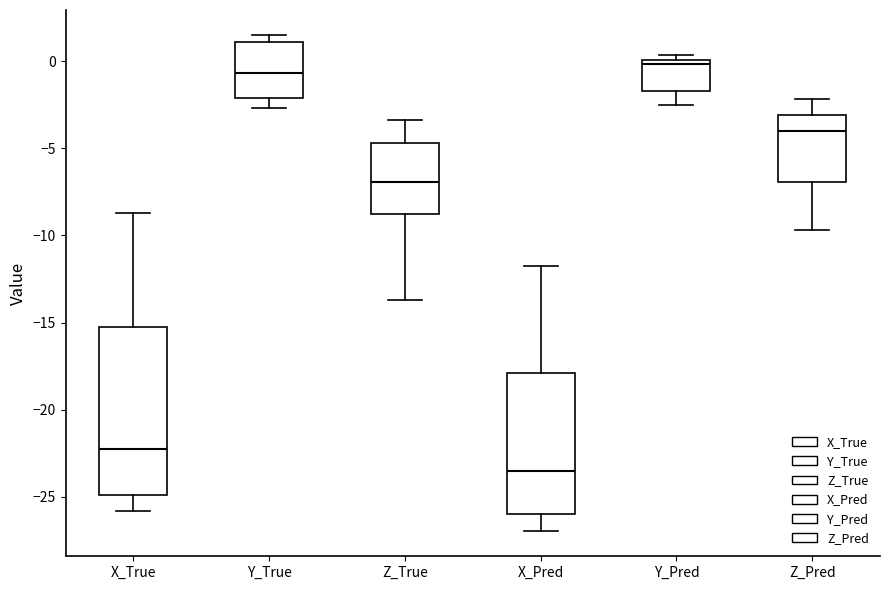

Which box has the highest median line?

Y_Pred